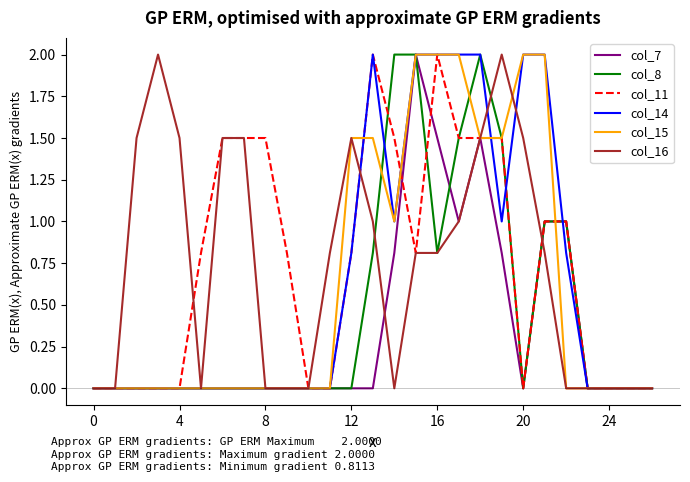

What is the highest value of the col_15 series?

2.0